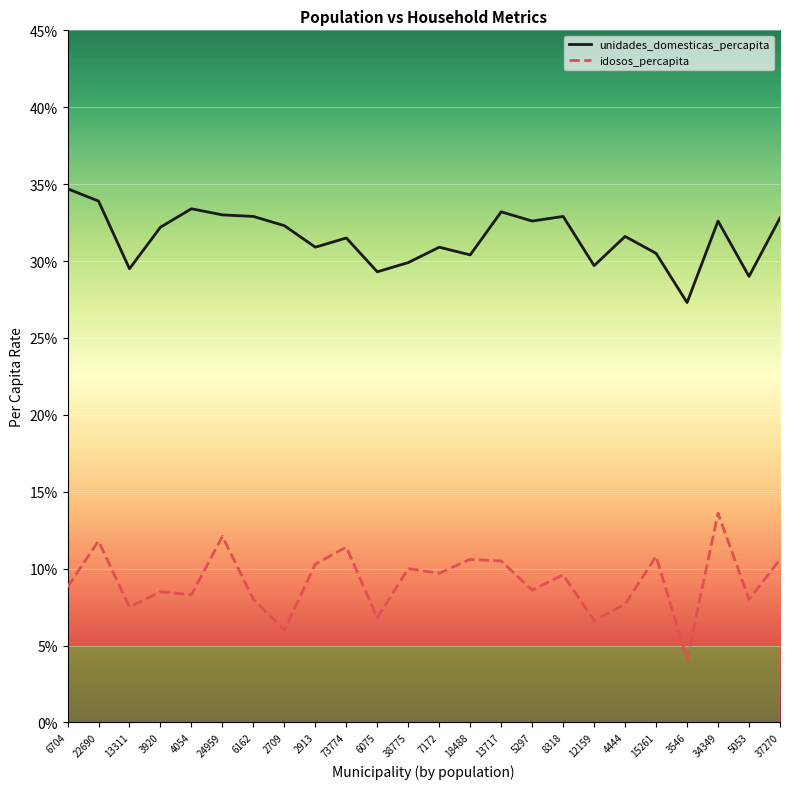

What are all the series names shown in the legend?

unidades_domesticas_percapita, idosos_percapita